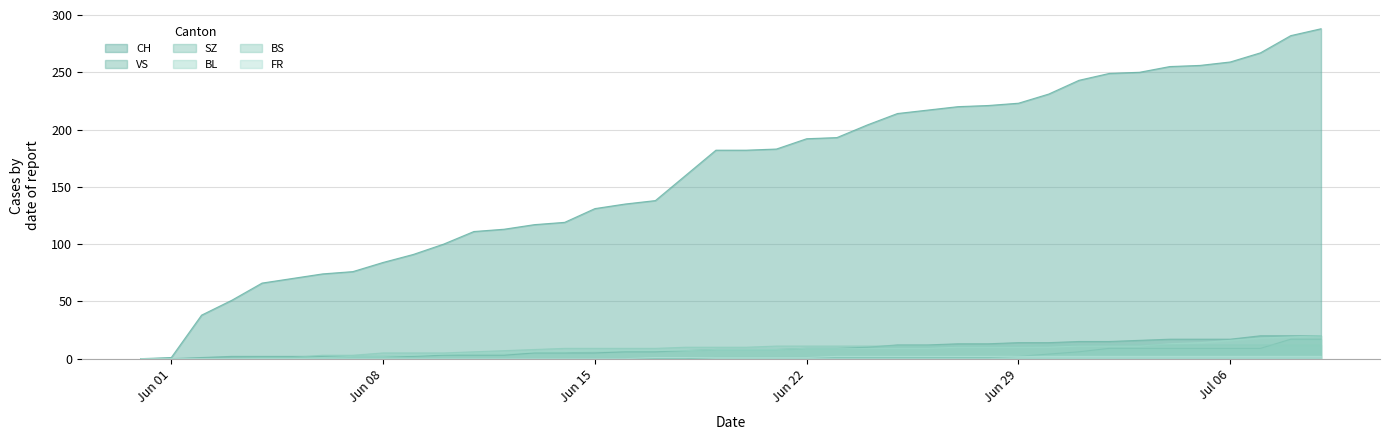

What is the difference between the second highest and minimum values in the BS series?

12